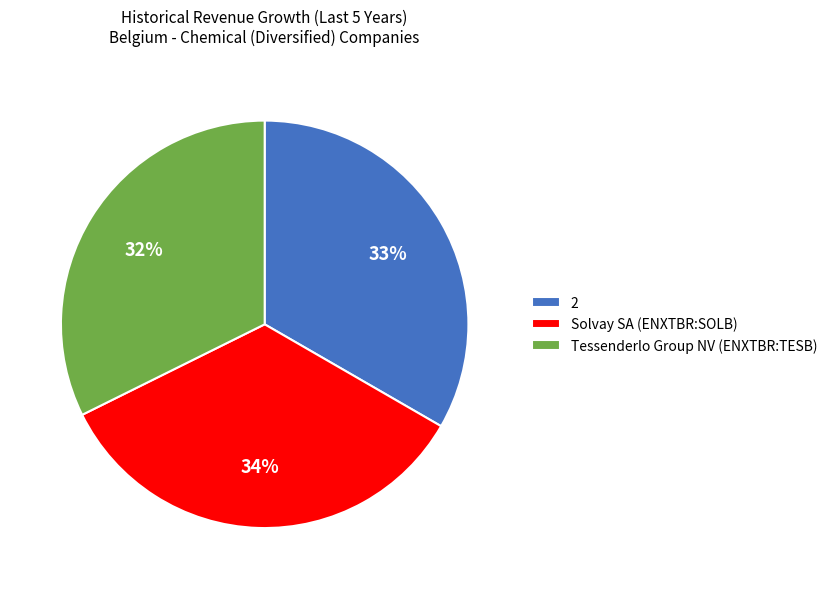

To the nearest percent, what is the combined percentage of Solvay SA (ENXTBR:SOLB) and 2?

68%